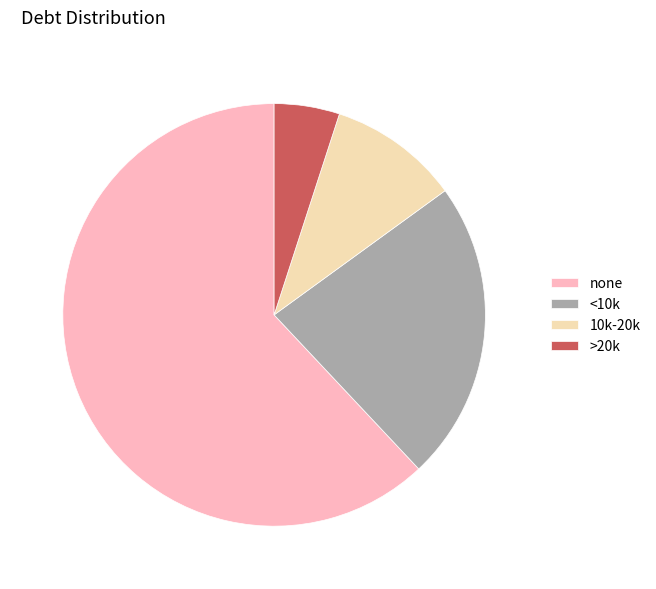

The >20k slice represents 5% of the pie. True or false?

True